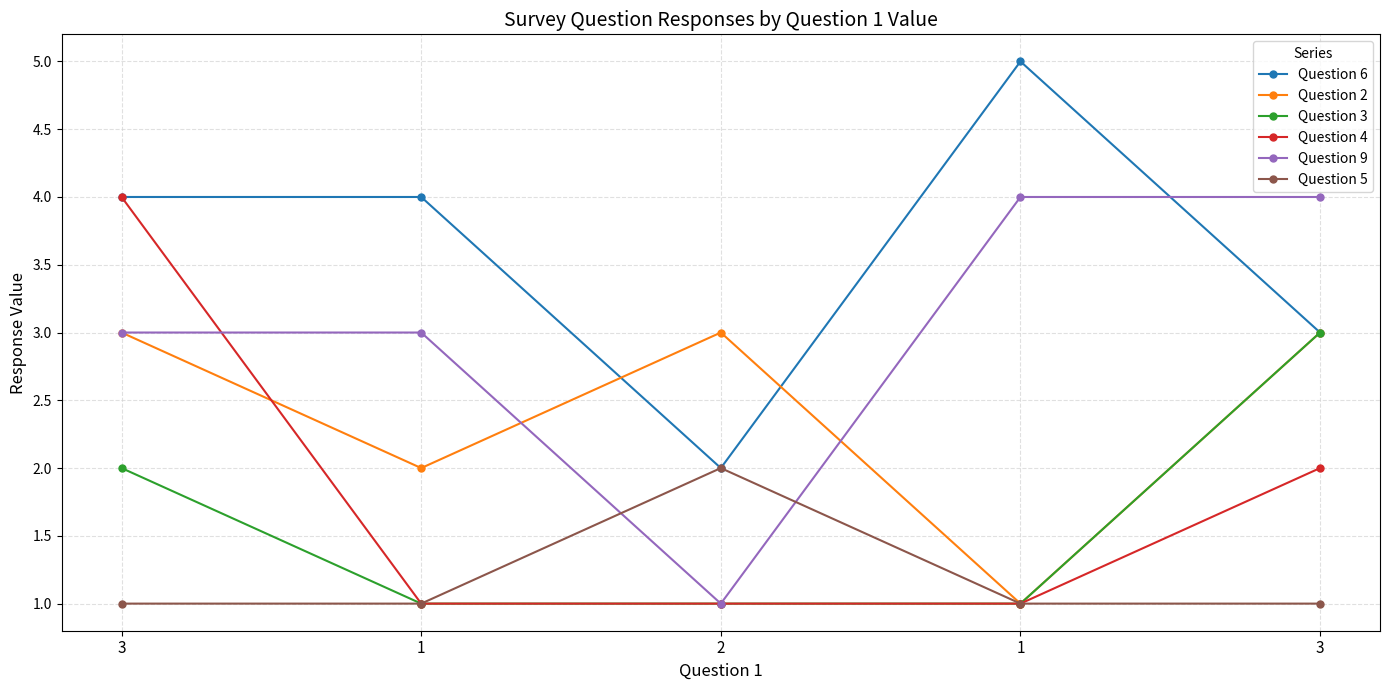

What are all the series names shown in the legend?

Question 6, Question 2, Question 3, Question 4, Question 9, Question 5